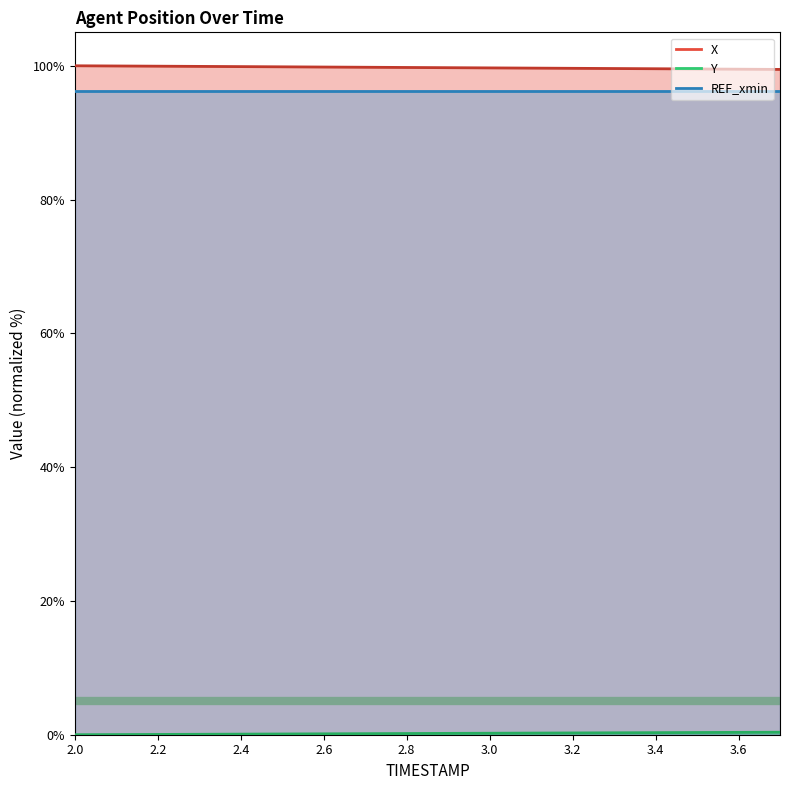

List the labels in order of X value, smallest first.

3.7, 3.6, 3.5, 3.4, 3.3, 3.2, 3.1, 3.0, 2.9, 2.8, 2.7, 2.6, 2.5, 2.4, 2.3, 2.2, 2.1, 2.0